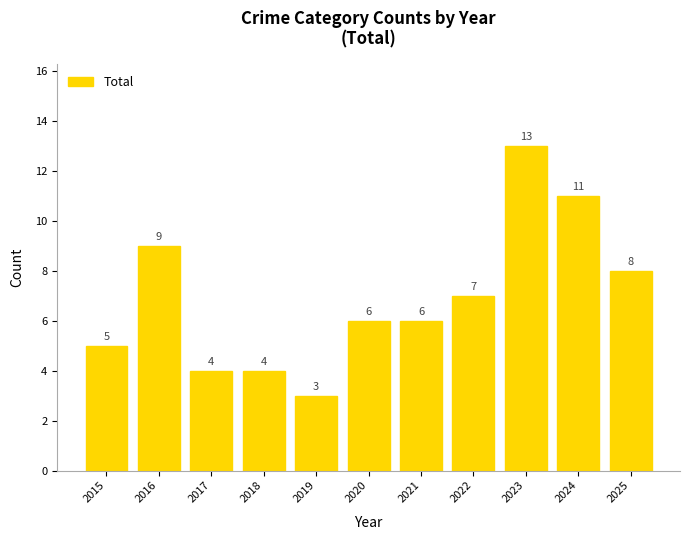

Count the number of categories in the chart.

11